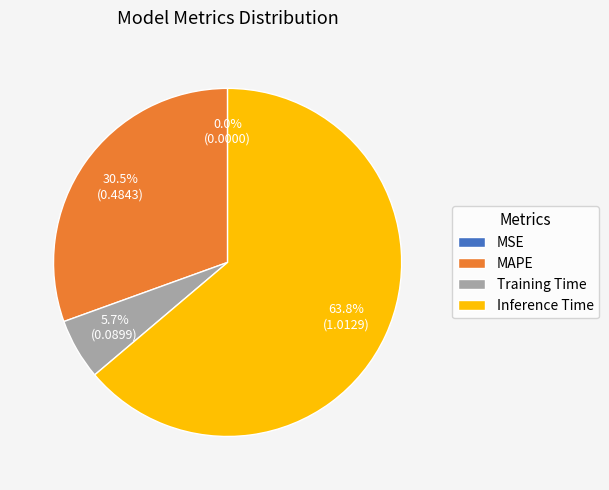

Is there any slice that represents more than half of the pie?

Yes